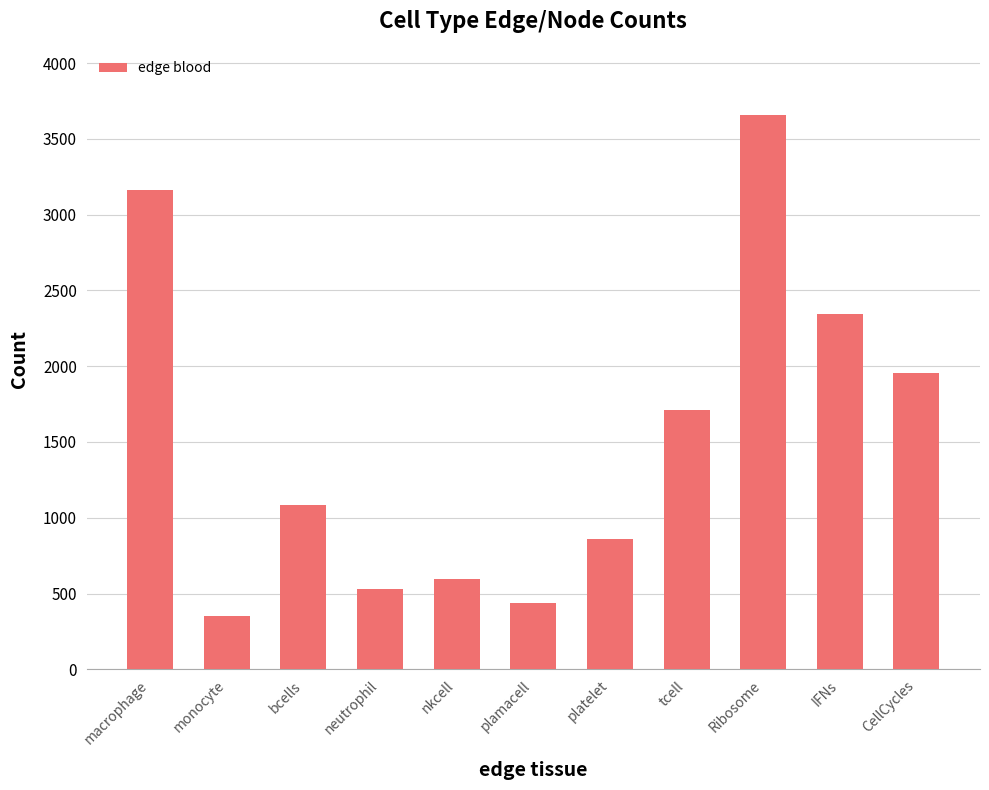

Are the bars grouped side by side (vs. stacked)?

No